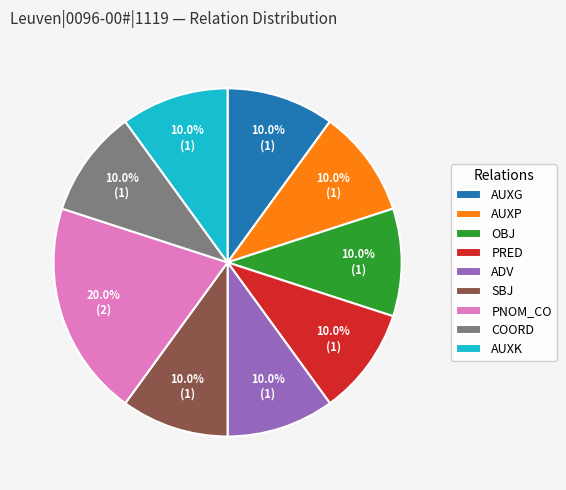

Approximately how many times larger is the value at PRED compared to AUXG?

1.0